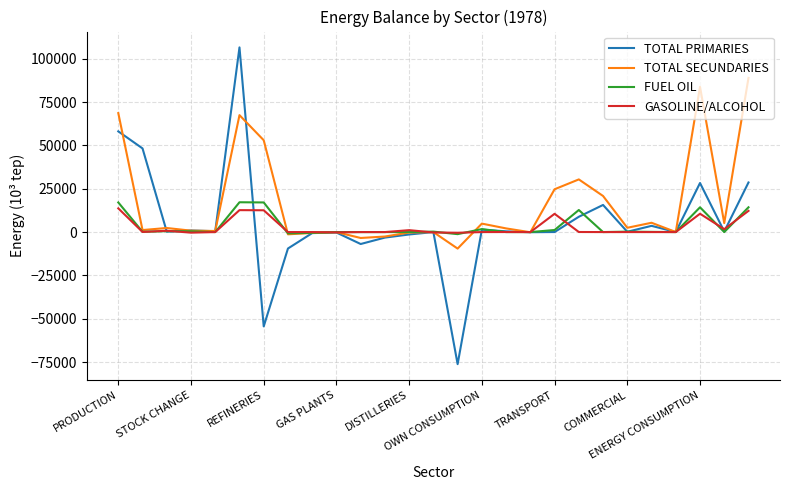

What is the greatest value displayed?

106543.8